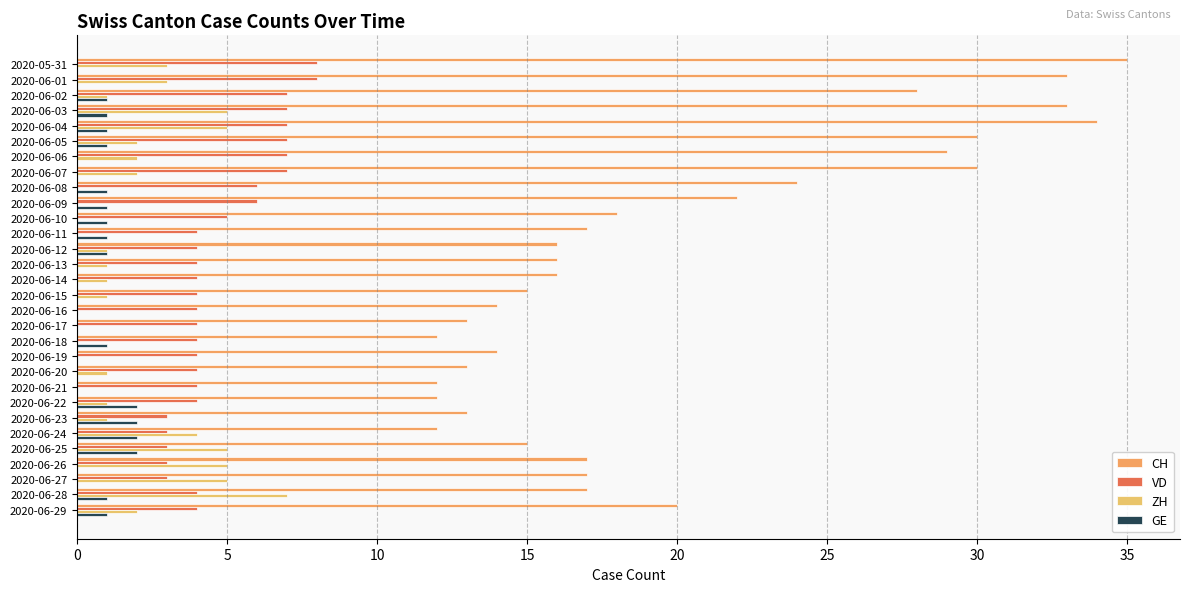

Count the number of categories in the chart.

30